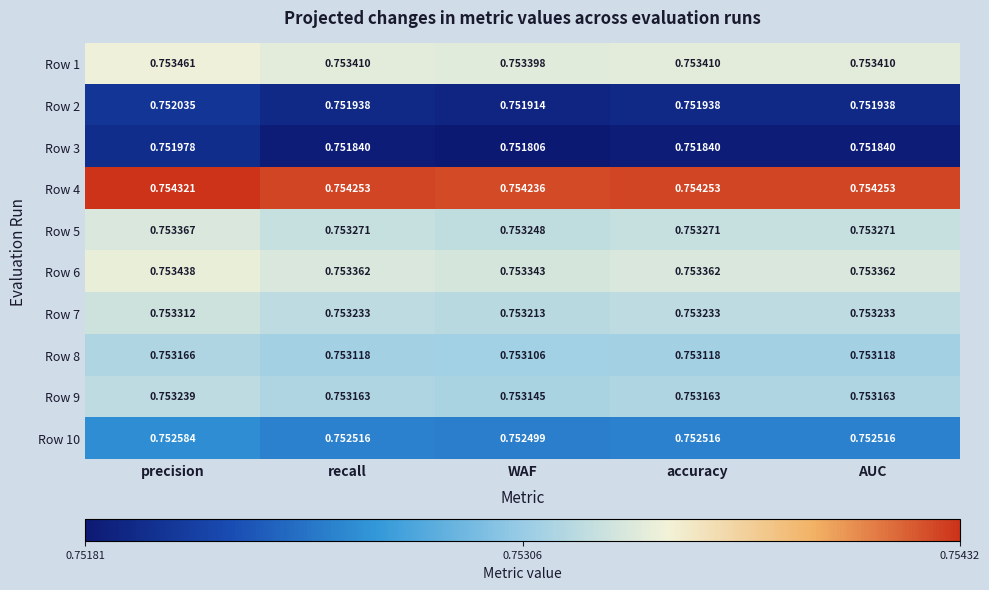

List the series in order of their peak value, lowest first.

Row 3, Row 2, Row 10, Row 8, Row 9, Row 7, Row 5, Row 6, Row 1, Row 4